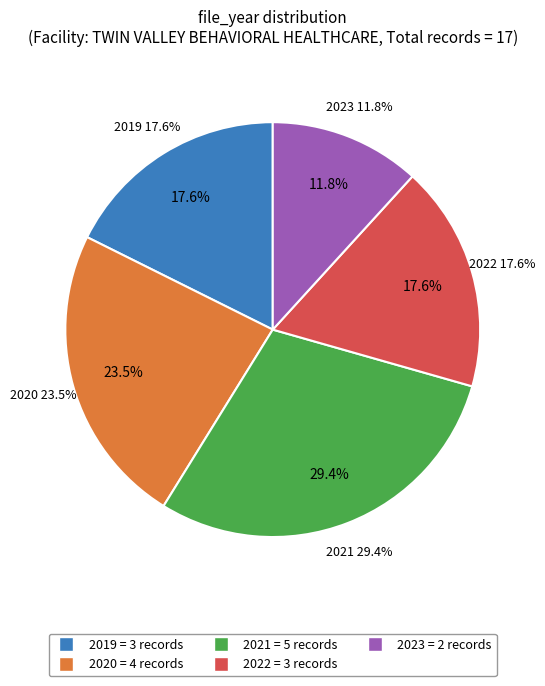

How many slices are in this pie chart?

5